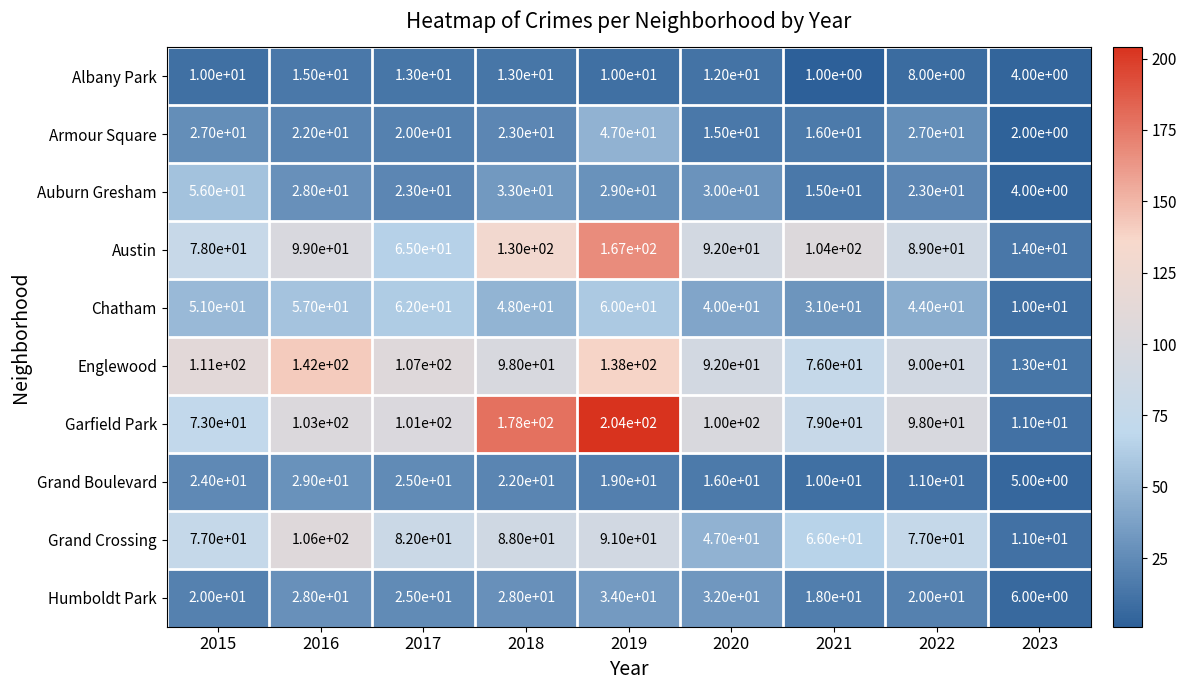

What is the total value across all series at 2019?

799